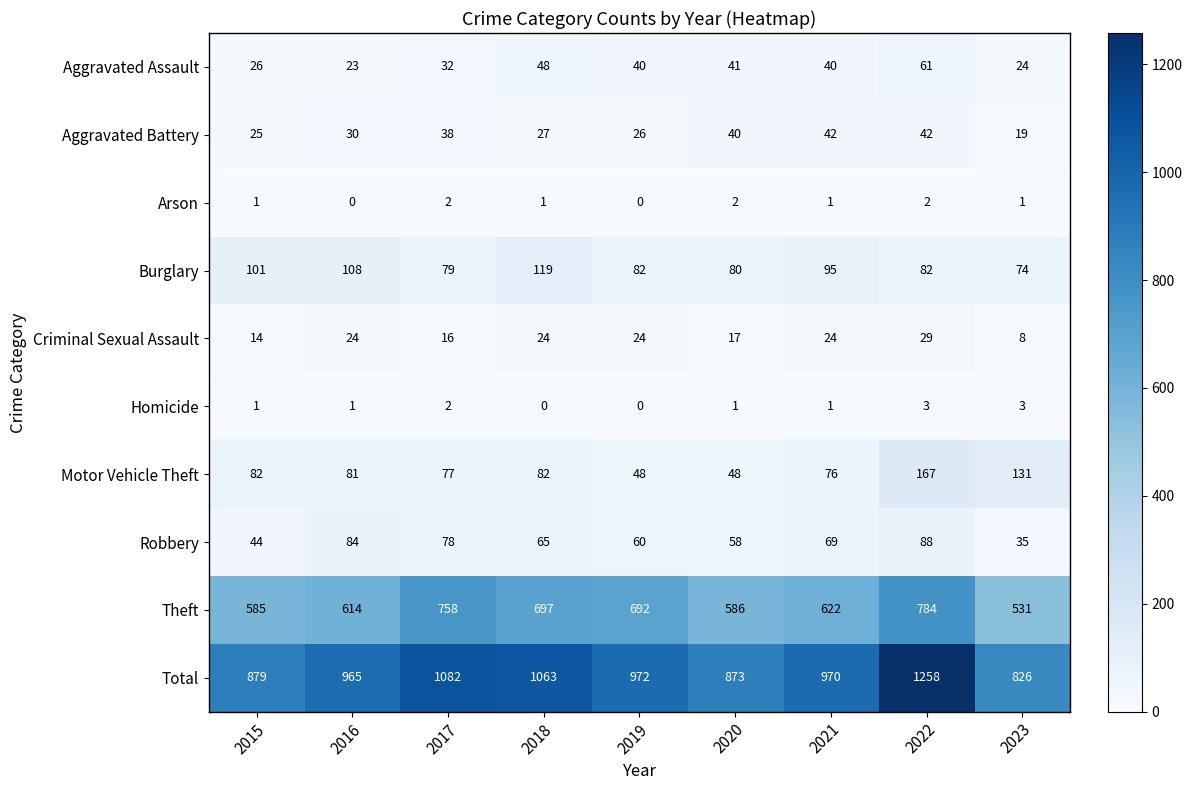

Which category has the lowest value in the Theft series?

2023